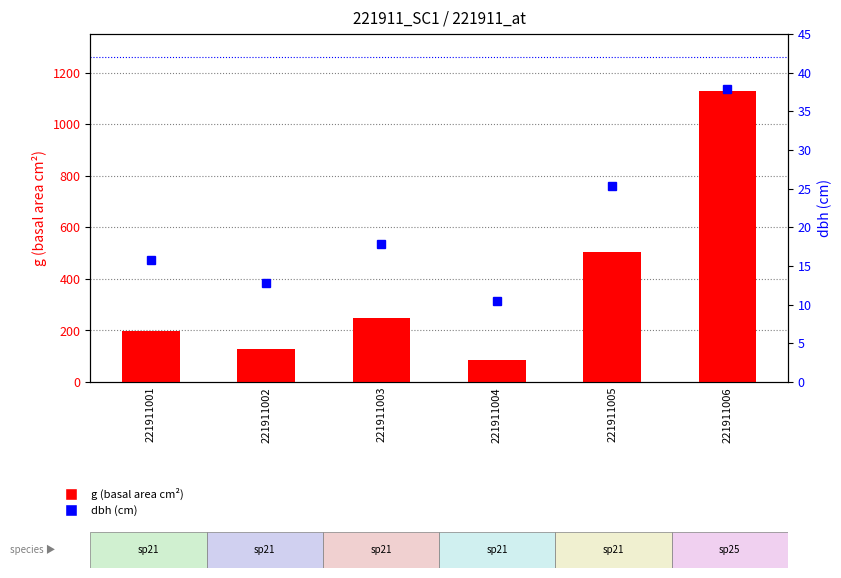

How many values in the dbh (cm) series are below 17?

3